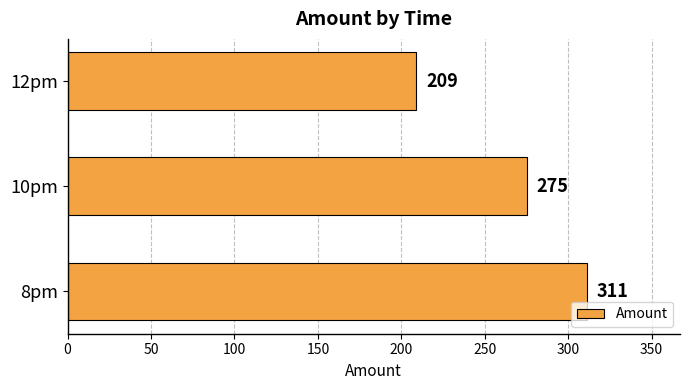

What value does the data have at 12pm, to the nearest 5?

210